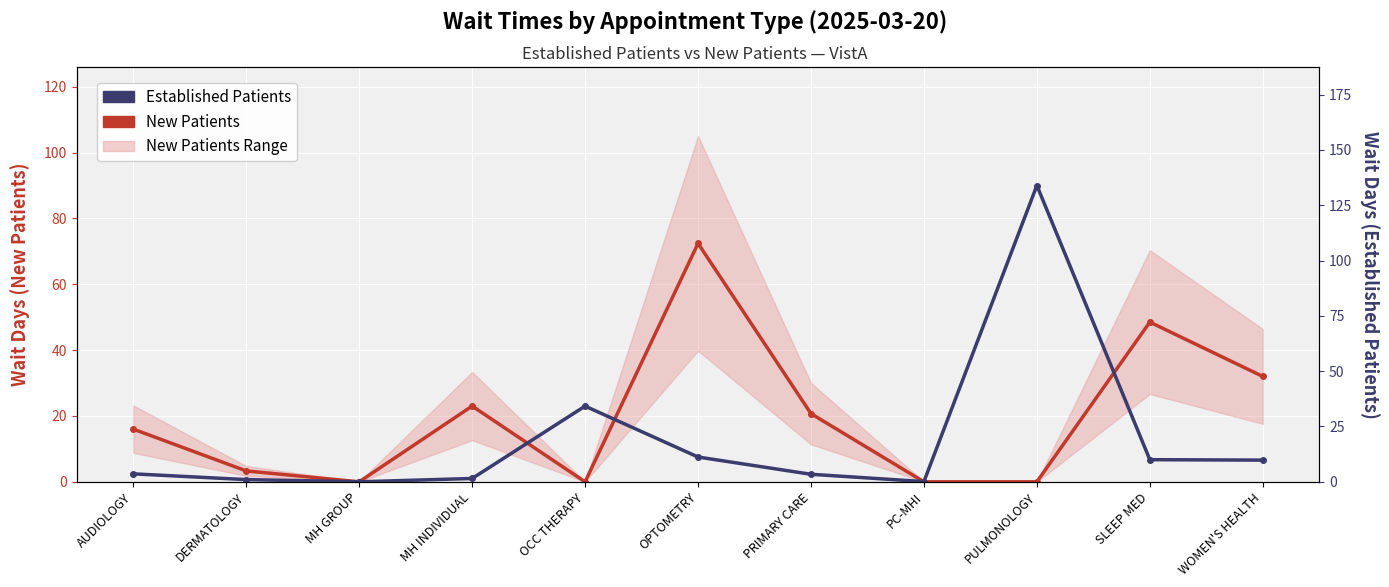

Is the value of Established Patients at PULMONOLOGY greater than the value of New Patients at SLEEP MED?

Yes